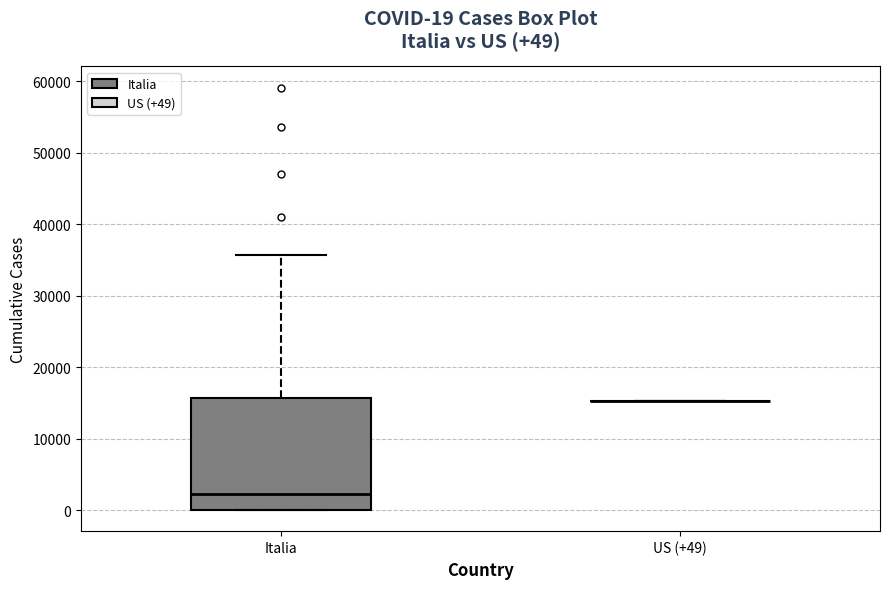

Comparing the boxes themselves (not the whiskers), which one is the tallest?

Italia